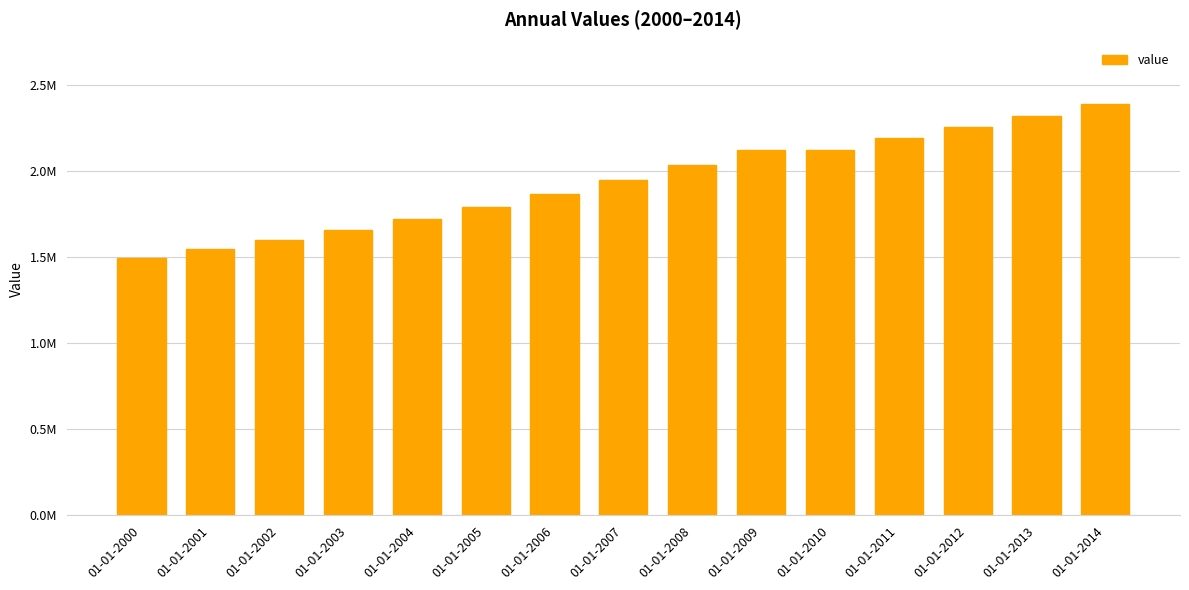

What is the greatest value displayed?

2388168.2